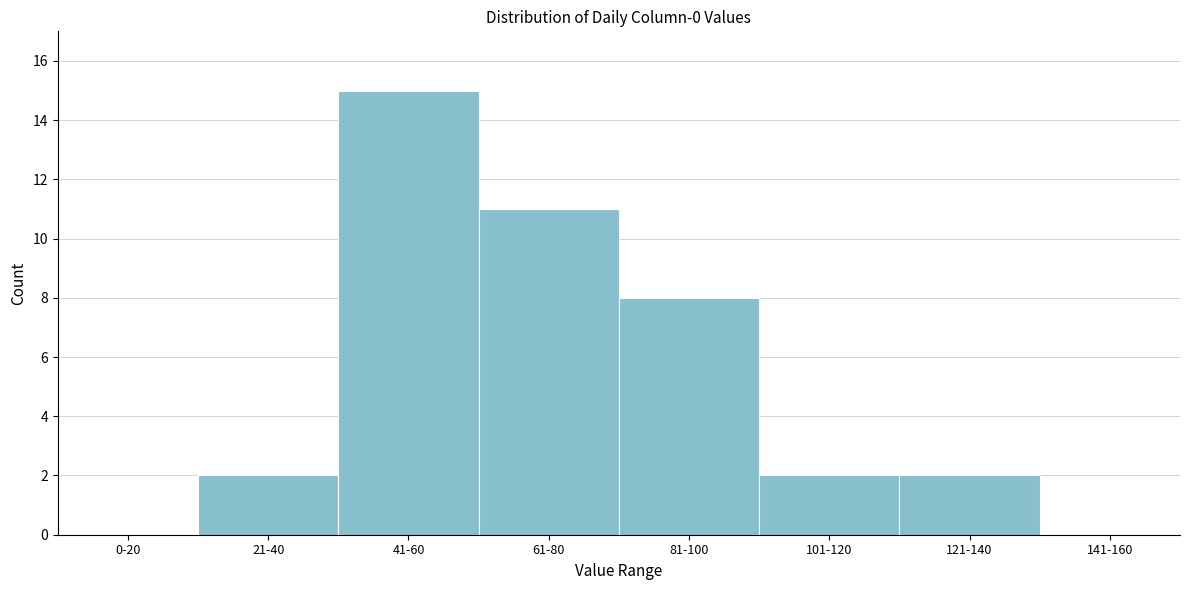

Reading left to right, extract all data points from this chart.

0-20=0	21-40=2	41-60=15	61-80=11	81-100=8	101-120=2	121-140=2	141-160=0